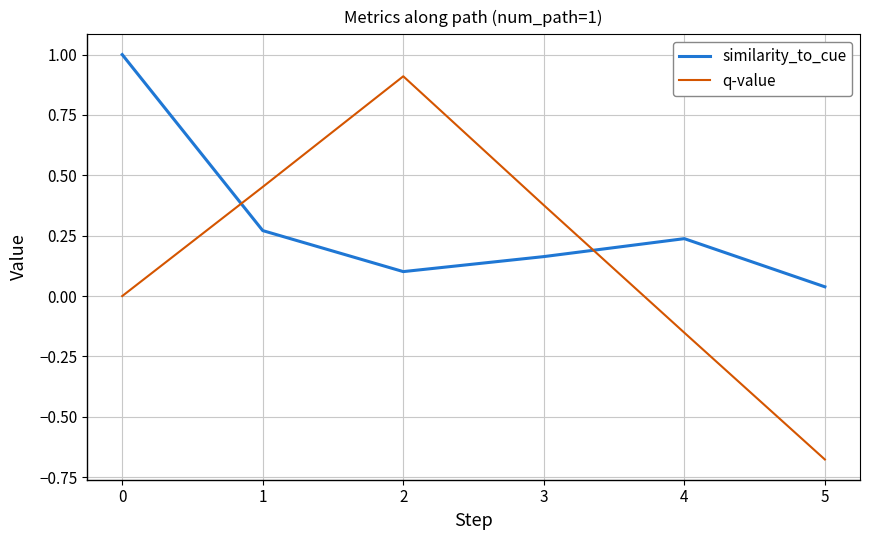

At which label does q-value reach its peak?

2